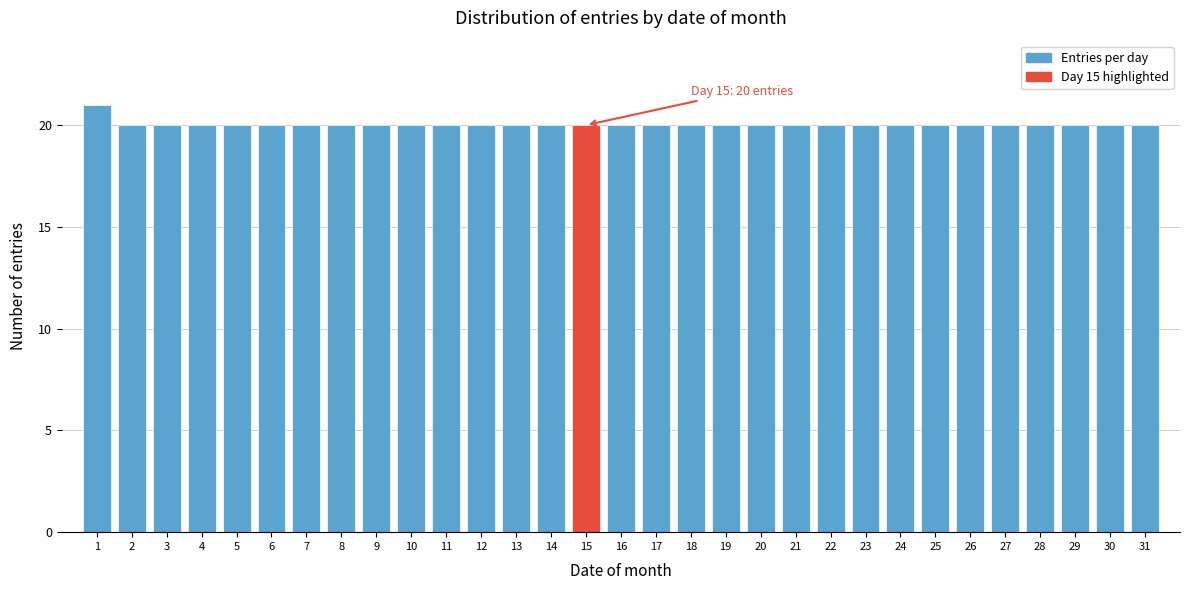

Over which range of the x-axis is the bar tallest?

0.5 to 1.5